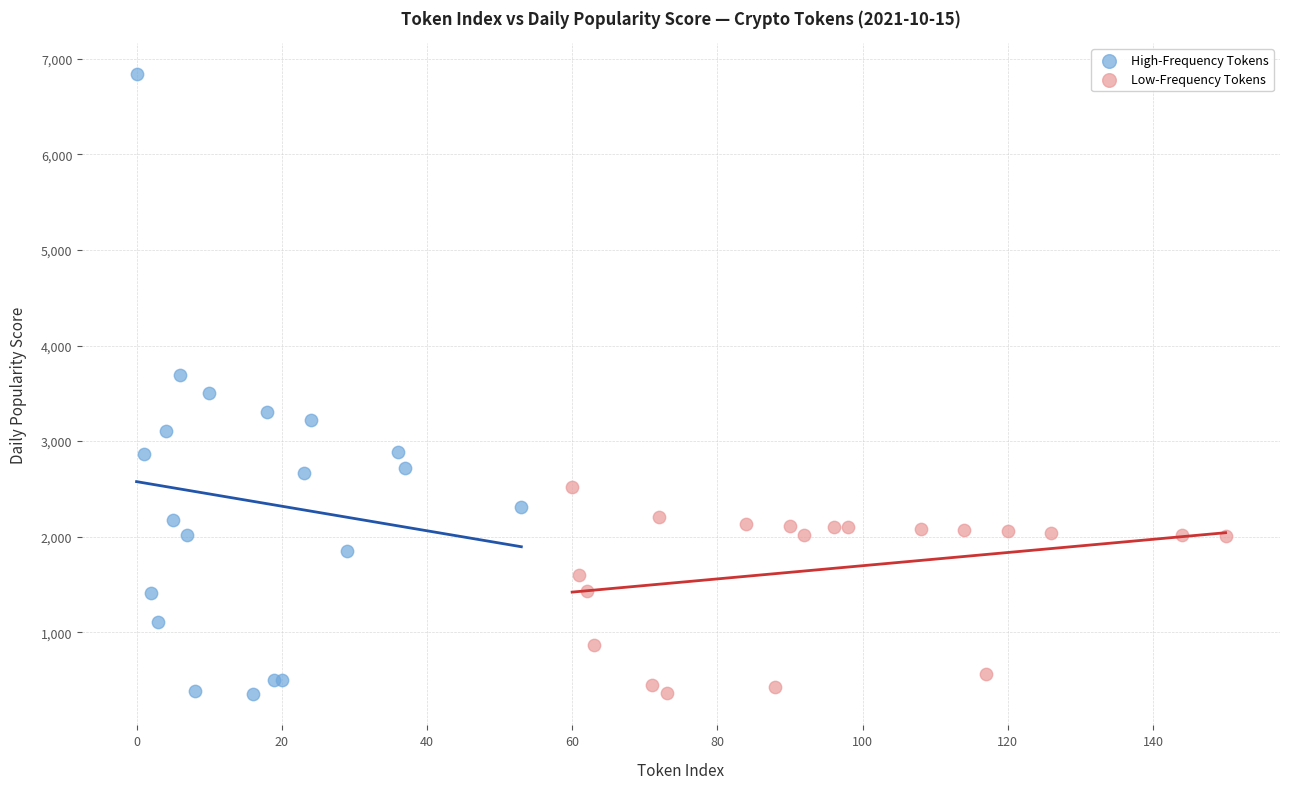

Which series reaches the maximum Y coordinate?

High-Frequency Tokens